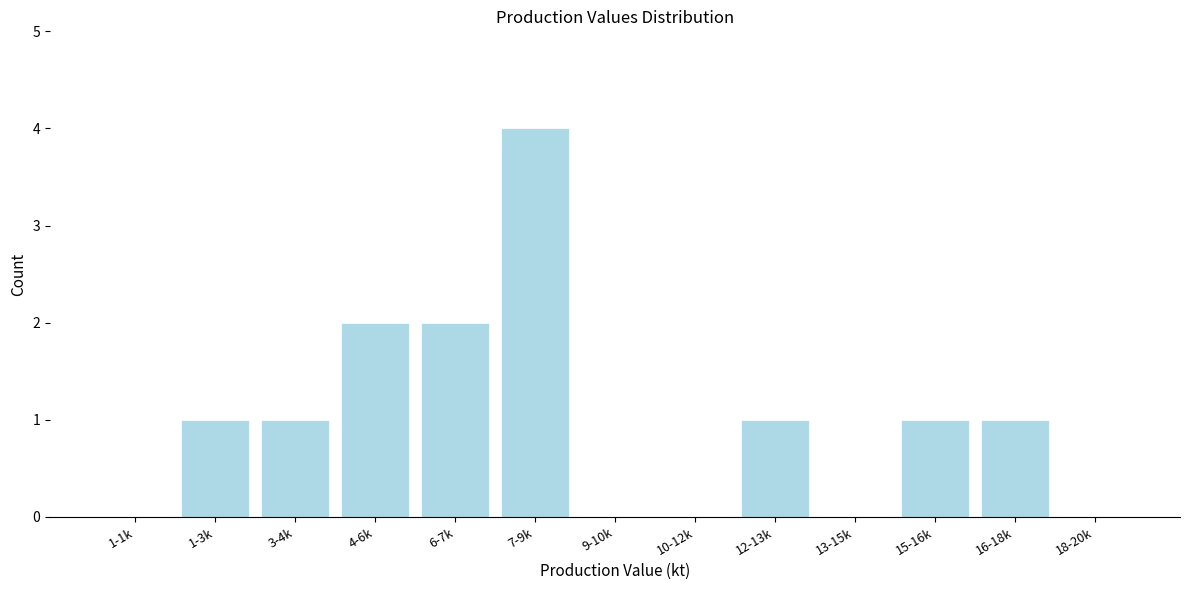

Reading left to right, list all the values displayed in this chart.

1-1k=0	1-3k=1	3-4k=1	4-6k=2	6-7k=2	7-9k=4	9-10k=0	10-12k=0	12-13k=1	13-15k=0	15-16k=1	16-18k=1	18-20k=0